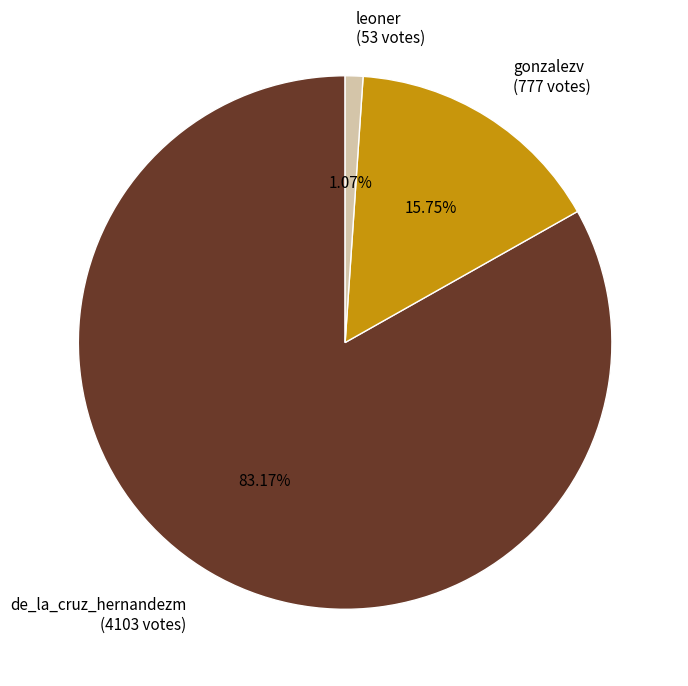

What is the smallest slice in the pie chart?

leoner